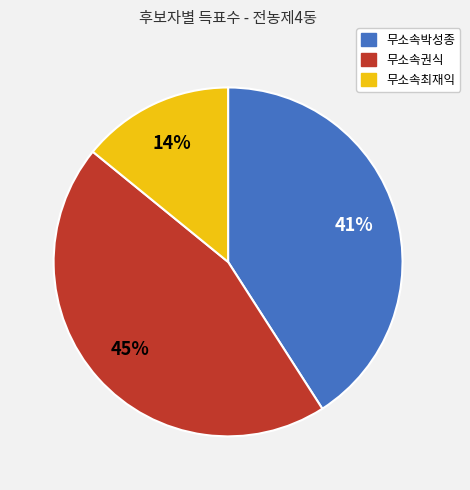

What is the smallest slice in the pie chart?

무소속최재익